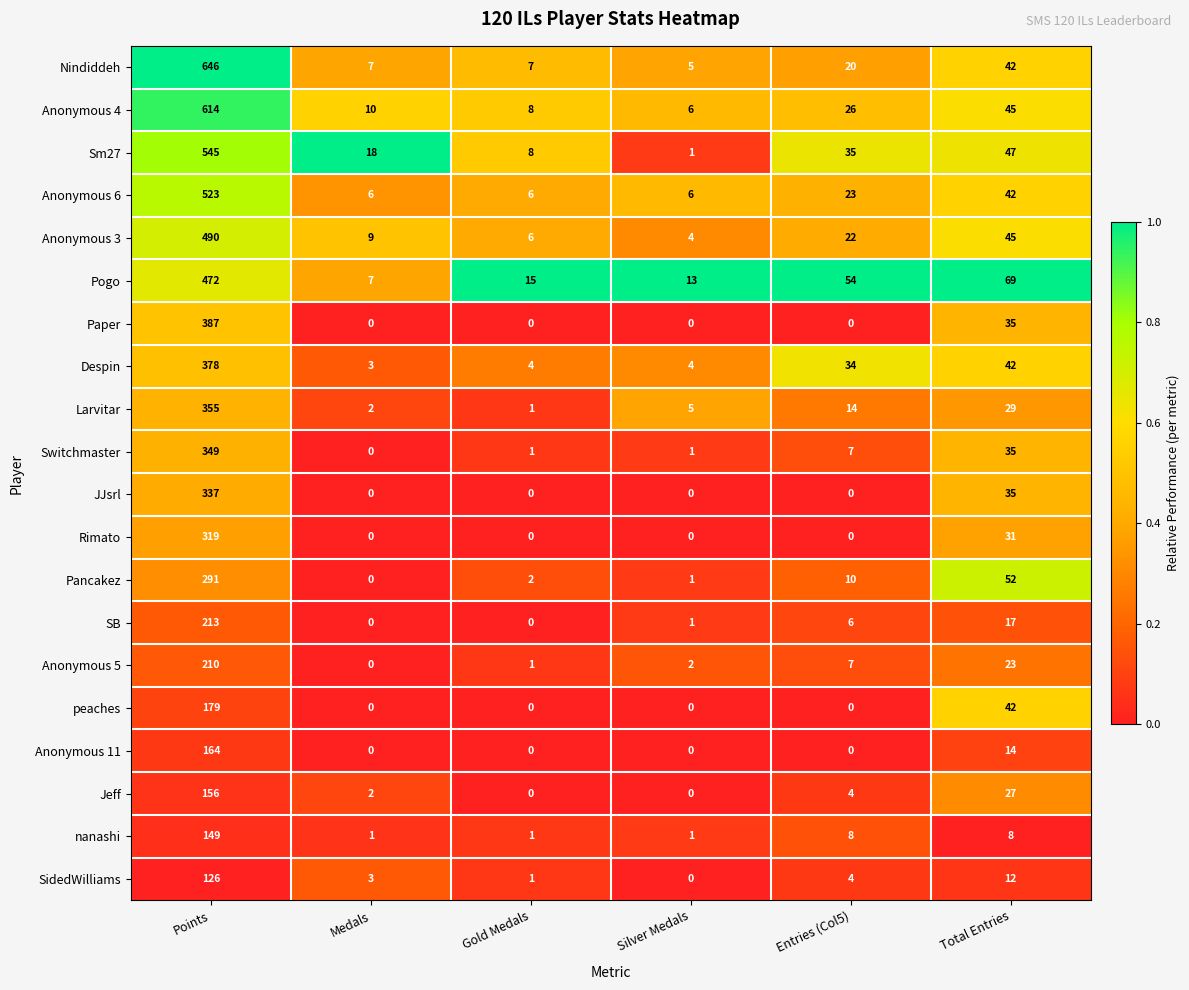

True or false: Anonymous 4 has a value of 339 at Points.

False